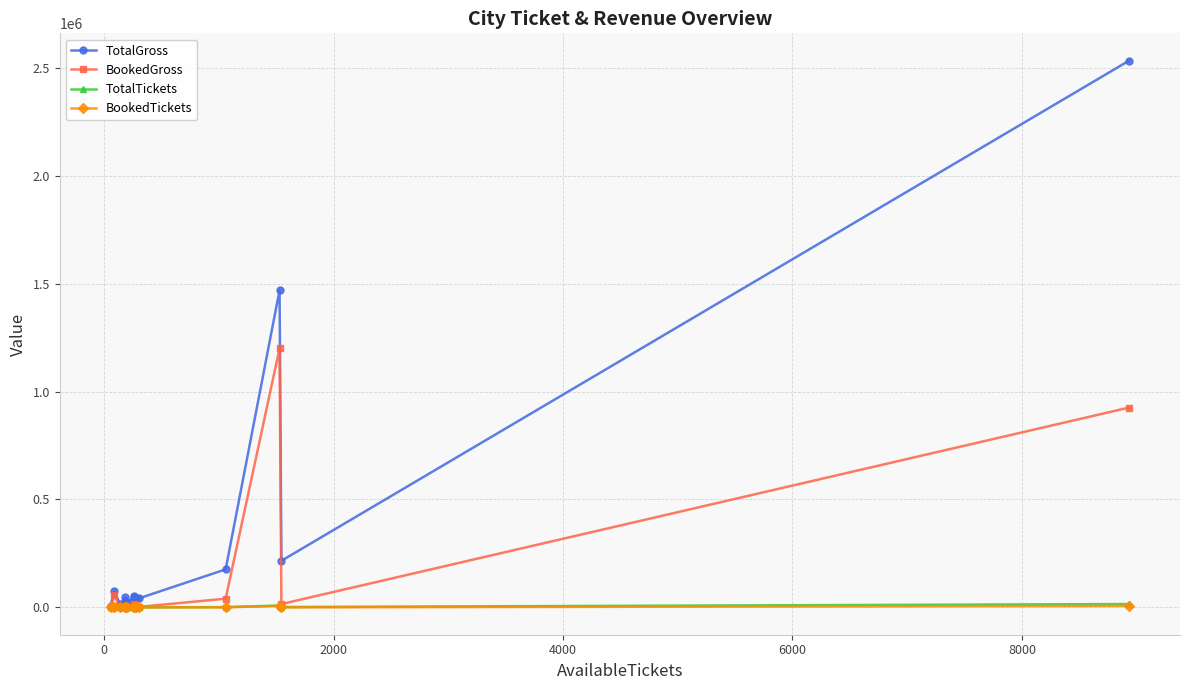

Rank the series by their maximum value, from highest to lowest.

TotalGross, BookedGross, TotalTickets, BookedTickets